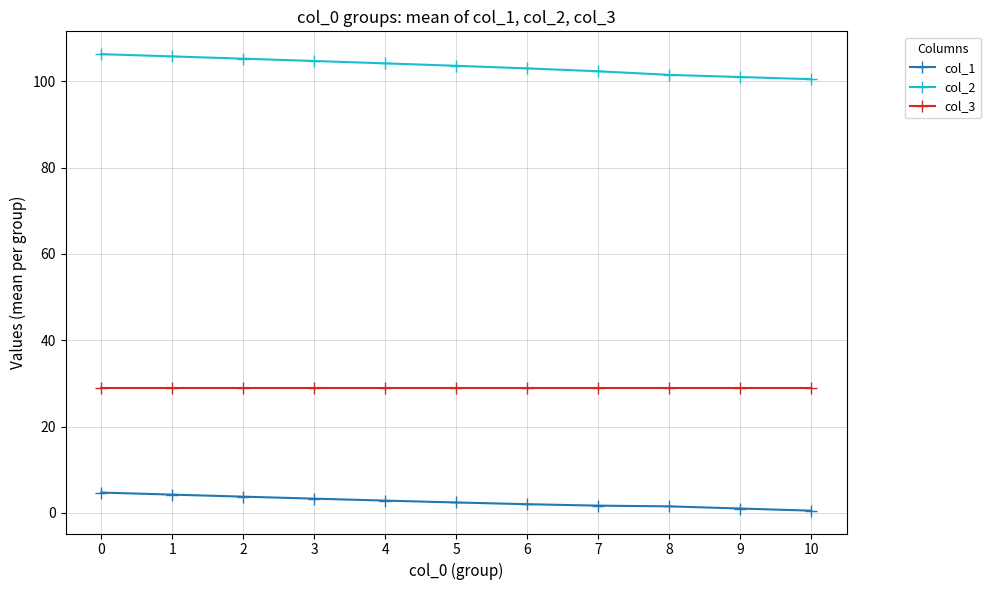

What is the difference between the second highest and minimum values in the col_2 series?

5.3